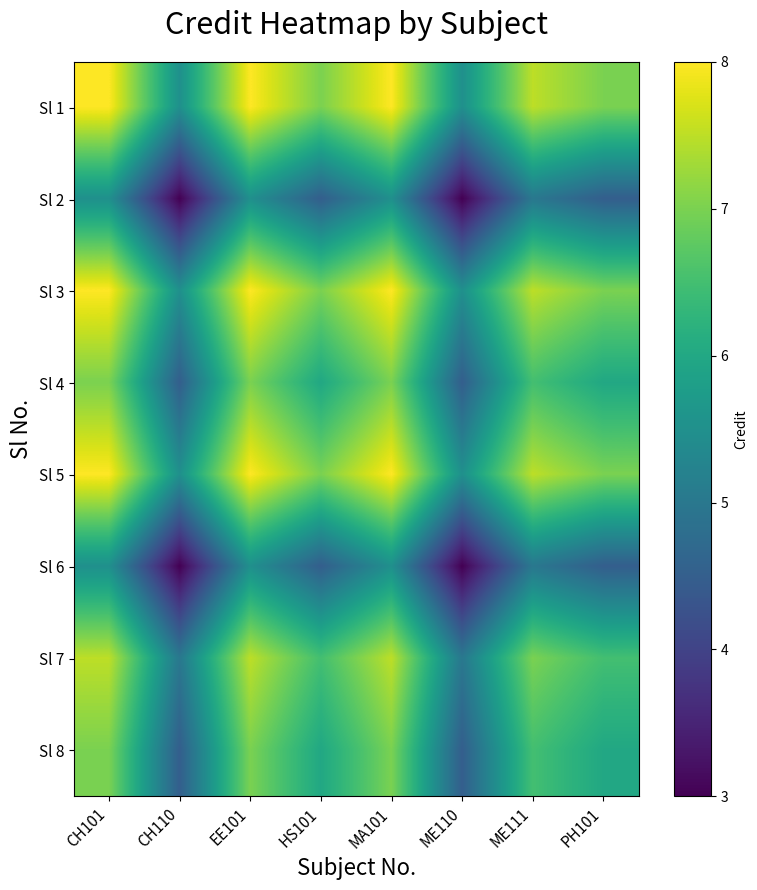

At how many categories does at least one series exceed 5?

8